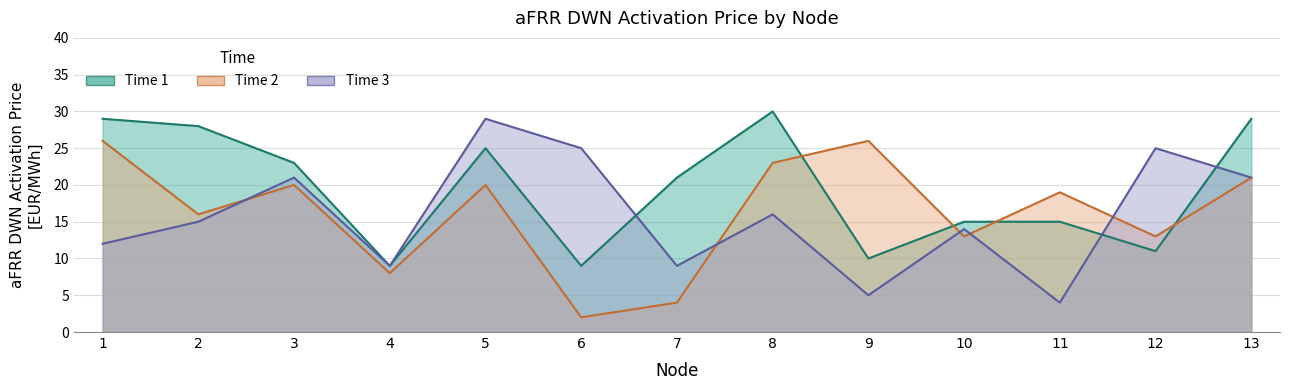

How many interior local valleys does the Time 1 series have?

4